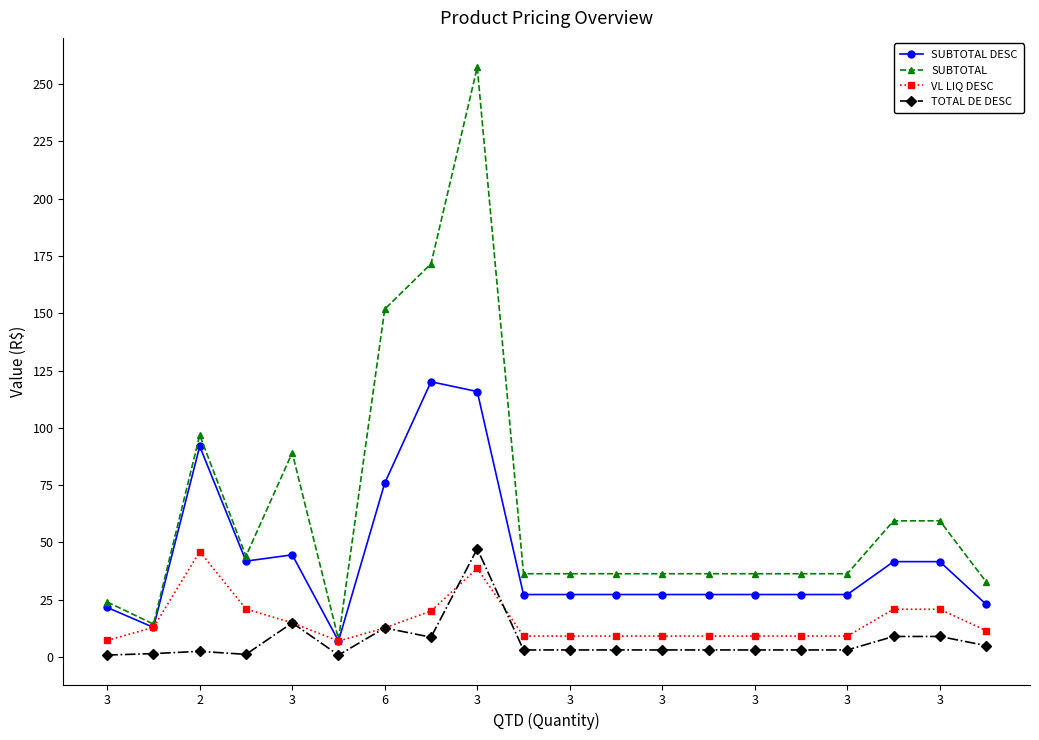

At how many categories does at least one series exceed 72?

5